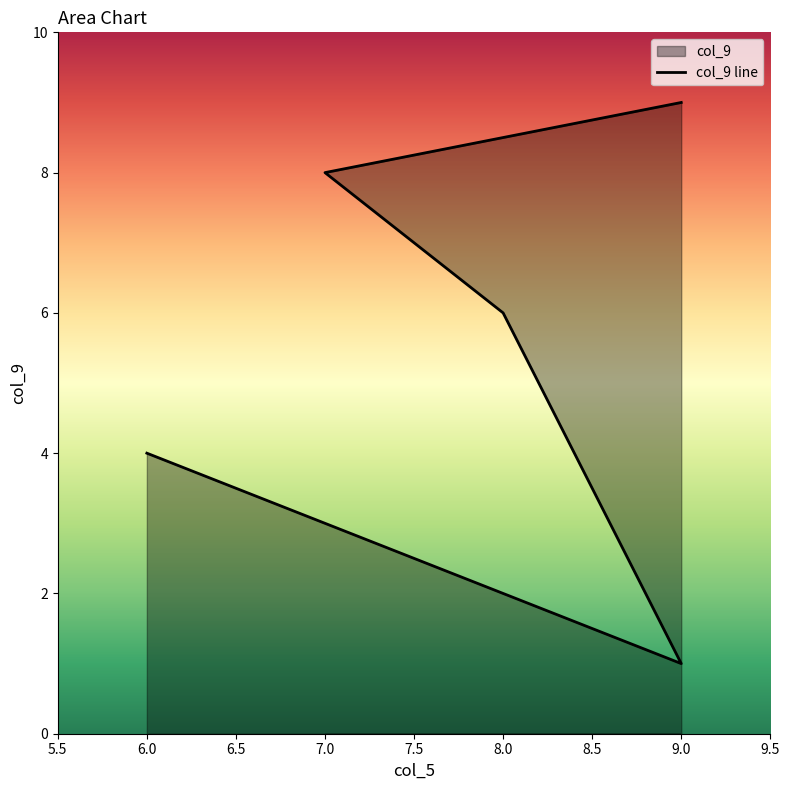

At which category does the chart reach its peak across all series?

9